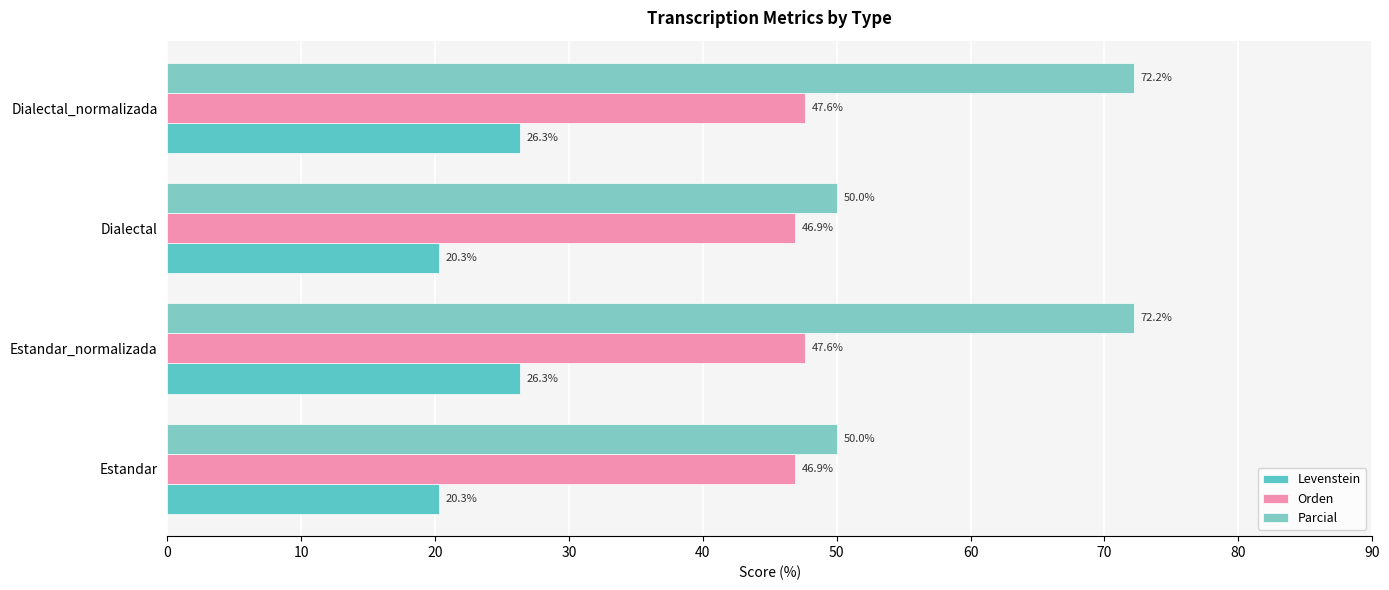

How many distinct data groups are displayed?

3